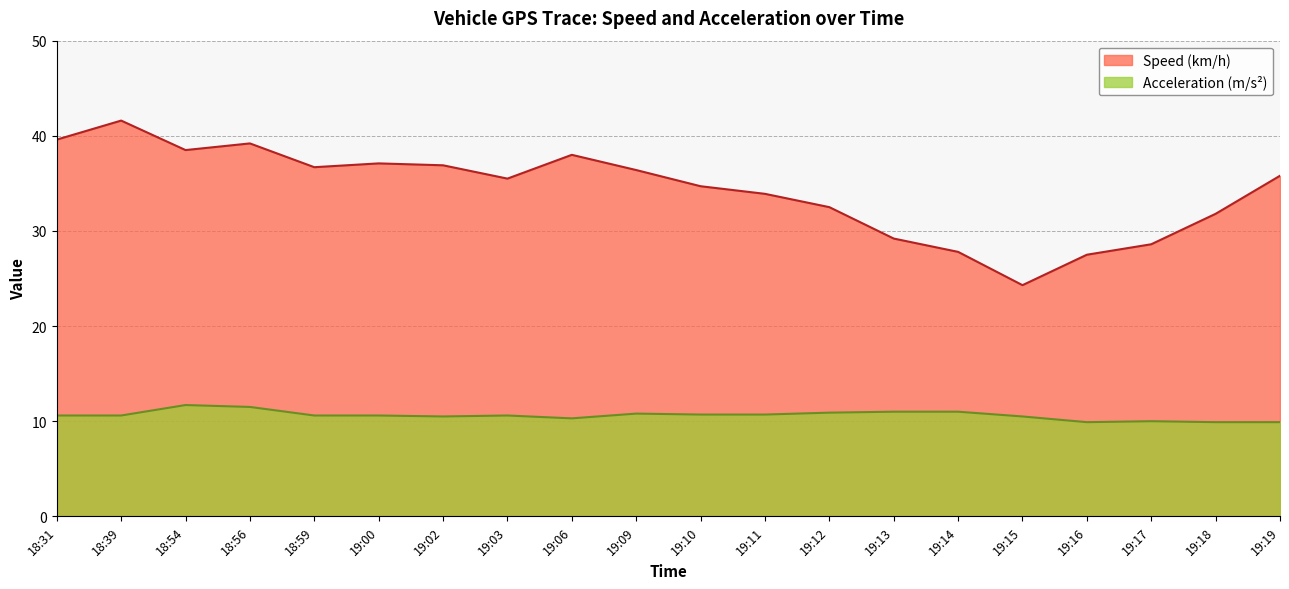

How many distinct data groups are displayed?

2